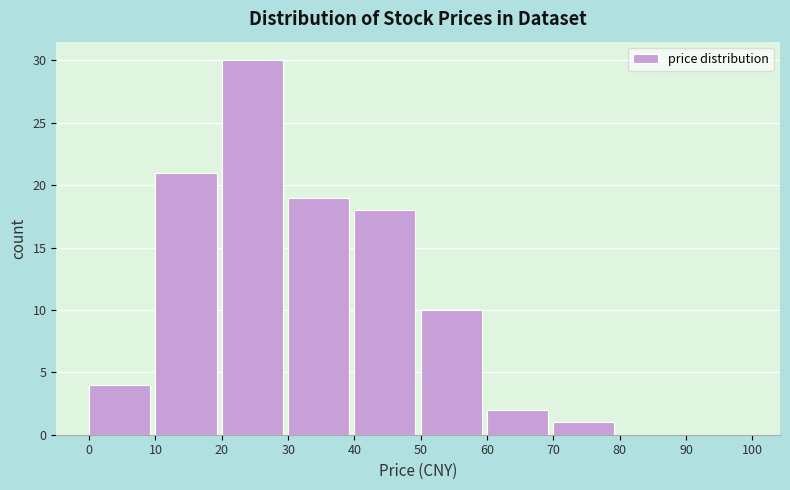

Reading left to right, transcribe this chart: for each bar, give the range it covers on the x-axis and its height. The values are not printed on the chart, so give them approximately, as read against the axis.

0 to 10: 4
10 to 20: 21
20 to 30: 30
30 to 40: 19
40 to 50: 18
50 to 60: 10
60 to 70: 2
70 to 80: 1
80 to 90: 0
90 to 100: 0